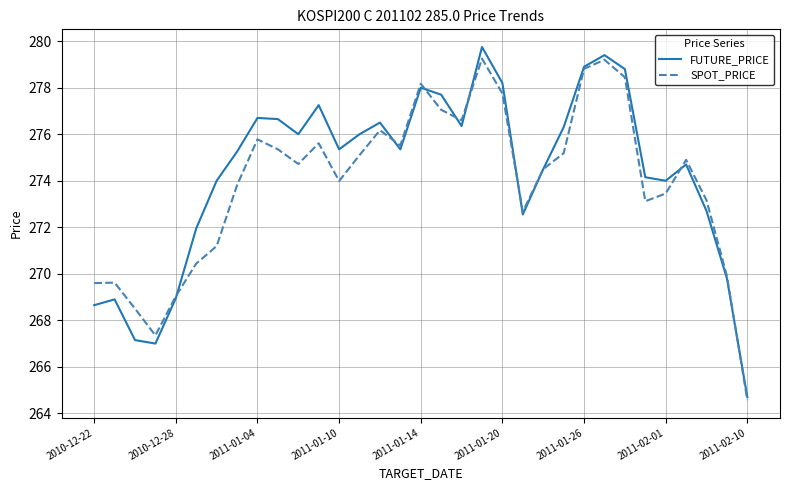

Does the chart display data point markers on the line(s)?

No